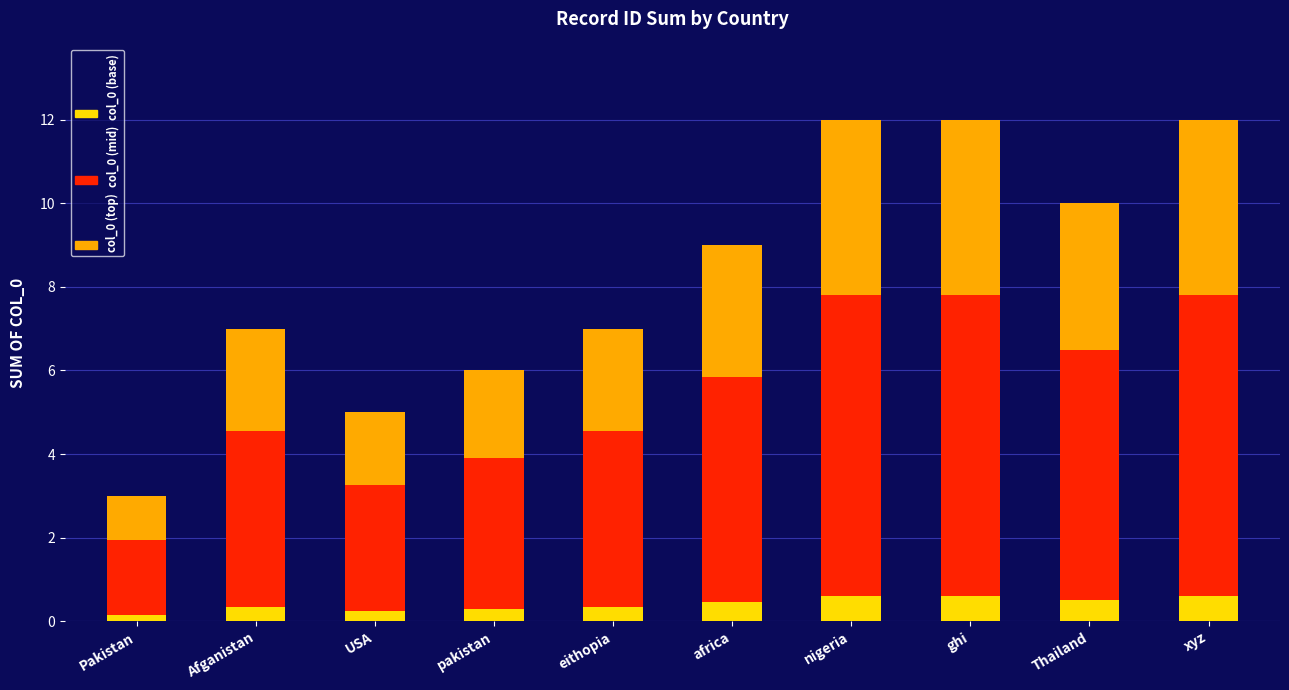

What is the total value across all series at Afganistan?

7.0